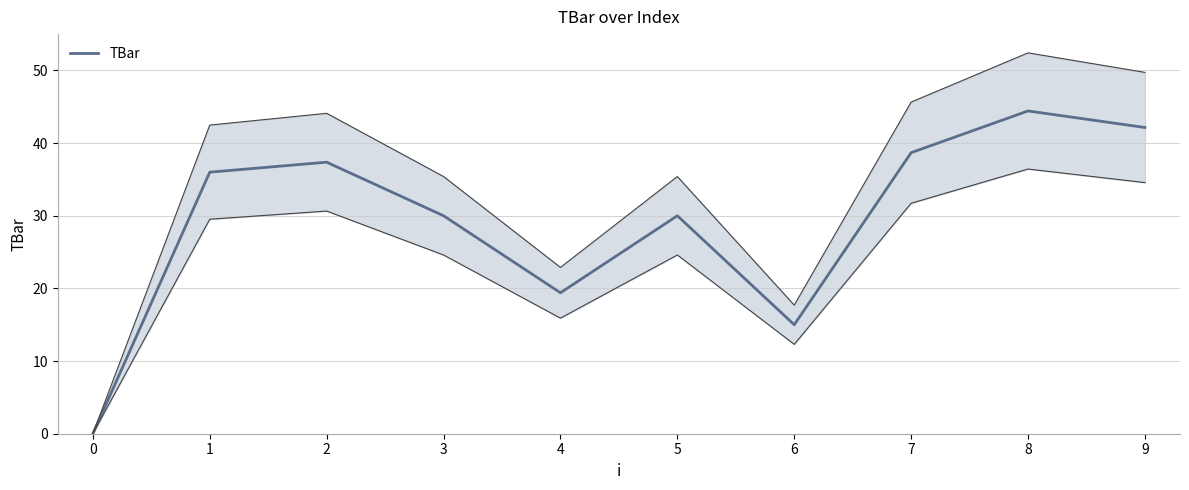

List the labels in order of value, smallest first.

0, 6, 4, 3, 5, 1, 2, 7, 9, 8